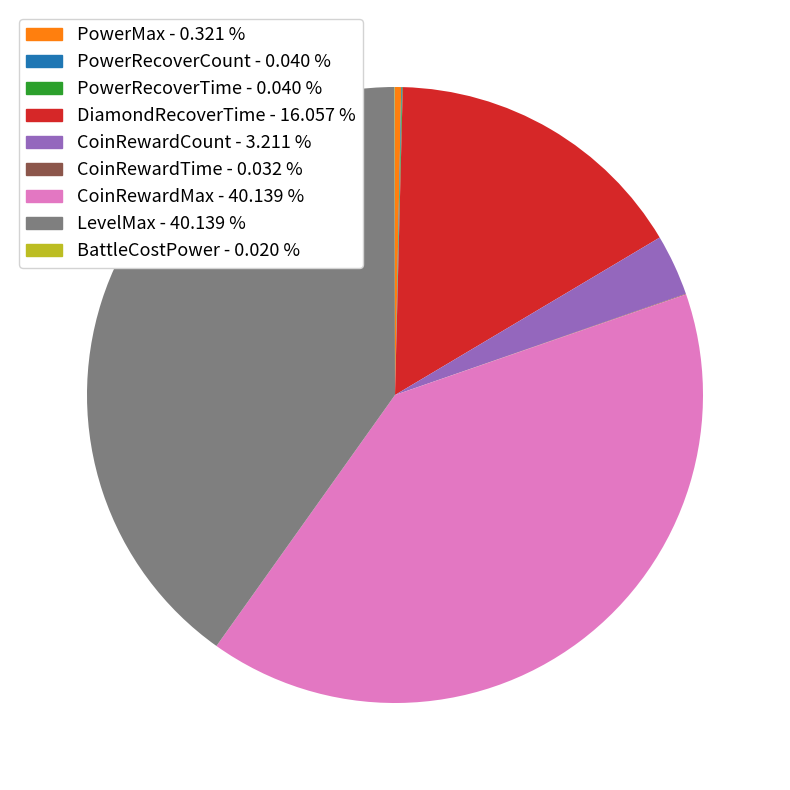

Is the sum of DiamondRecoverTime and CoinRewardMax greater than half?

Yes